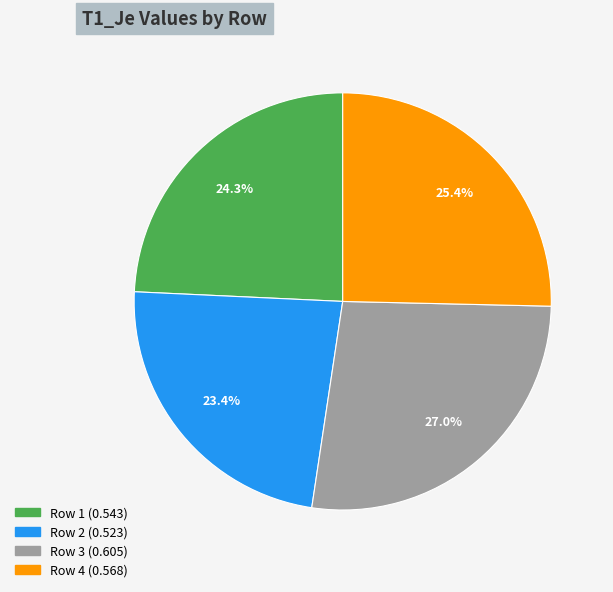

How many segments does this pie chart have?

4